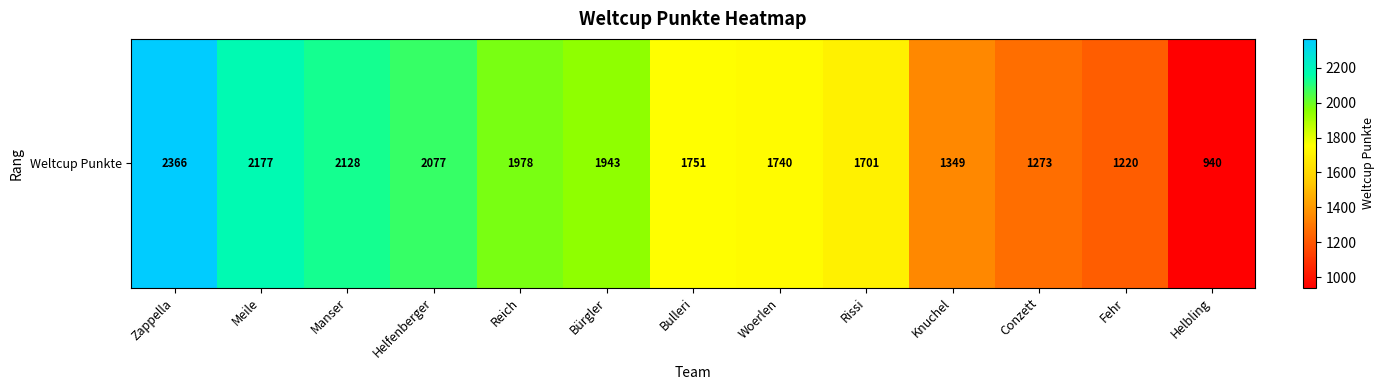

List the labels in order of value, largest first.

Zappella, Meile, Manser, Helfenberger, Reich, Bürgler, Bulleri, Woerlen, Rissi, Knuchel, Conzett, Fehr, Helbling